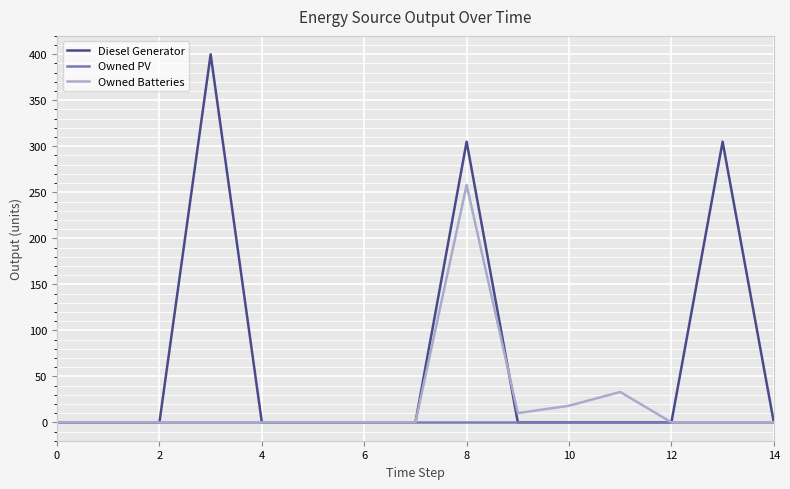

Which series has the largest total across all categories?

Diesel Generator